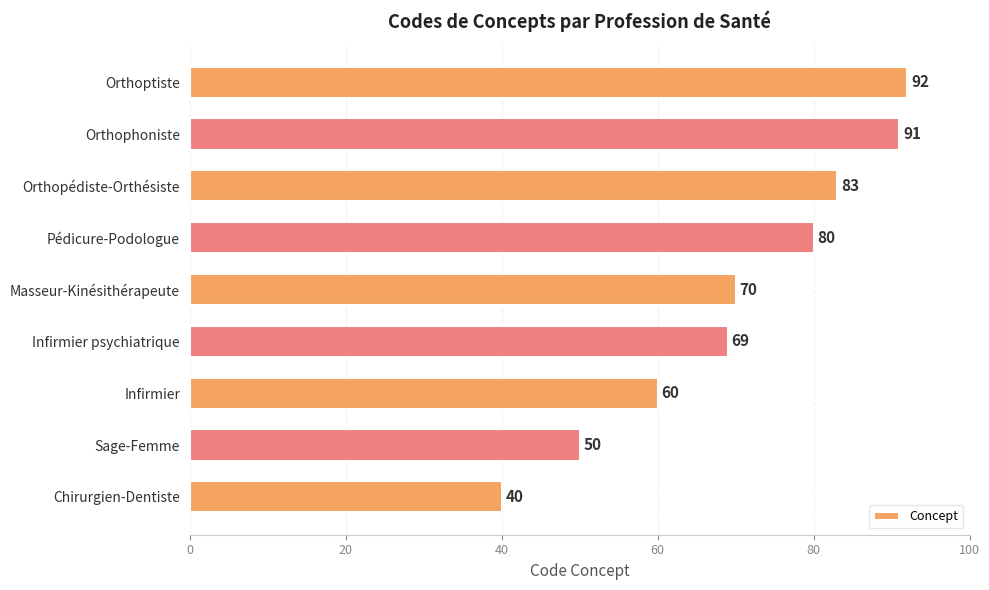

What is the minimum value shown in the chart?

40